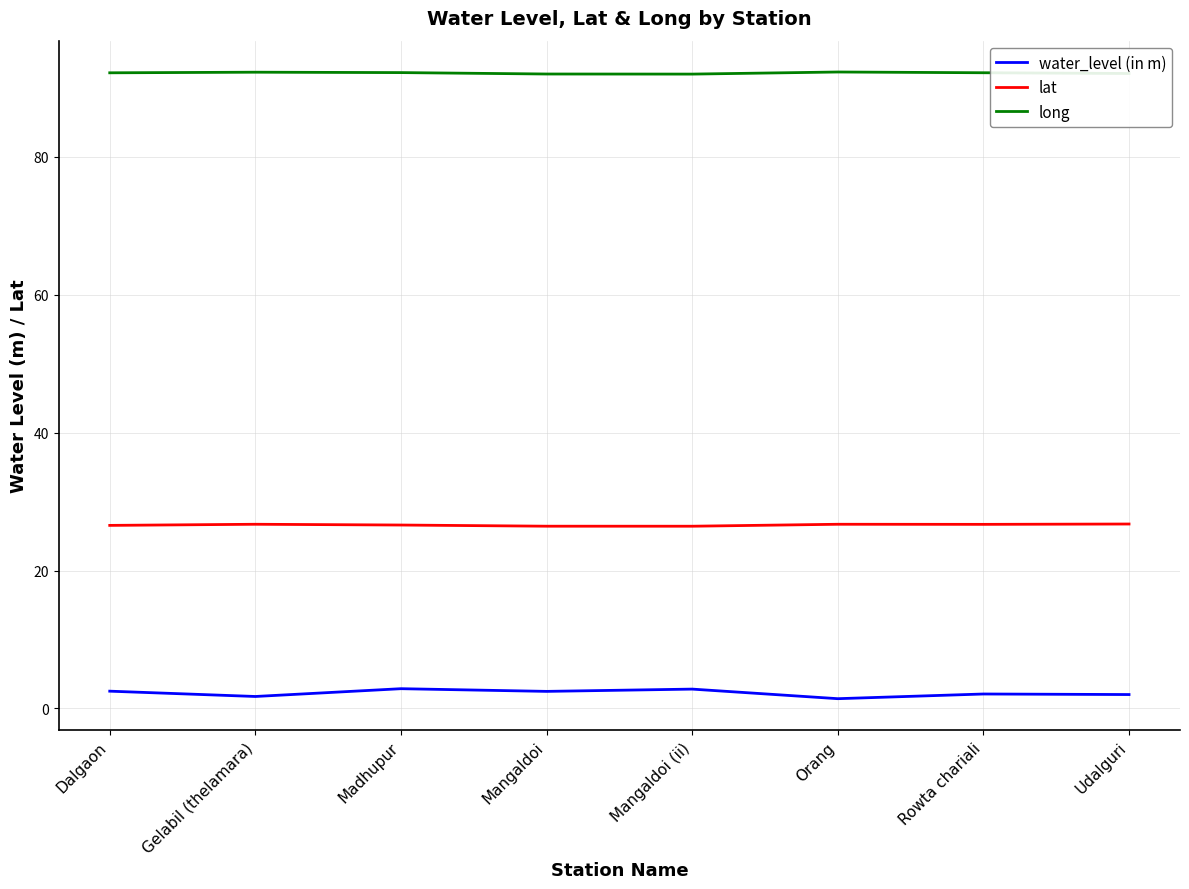

Is the value of water_level (in m) at Rowta chariali greater than the value of lat at Rowta chariali?

No